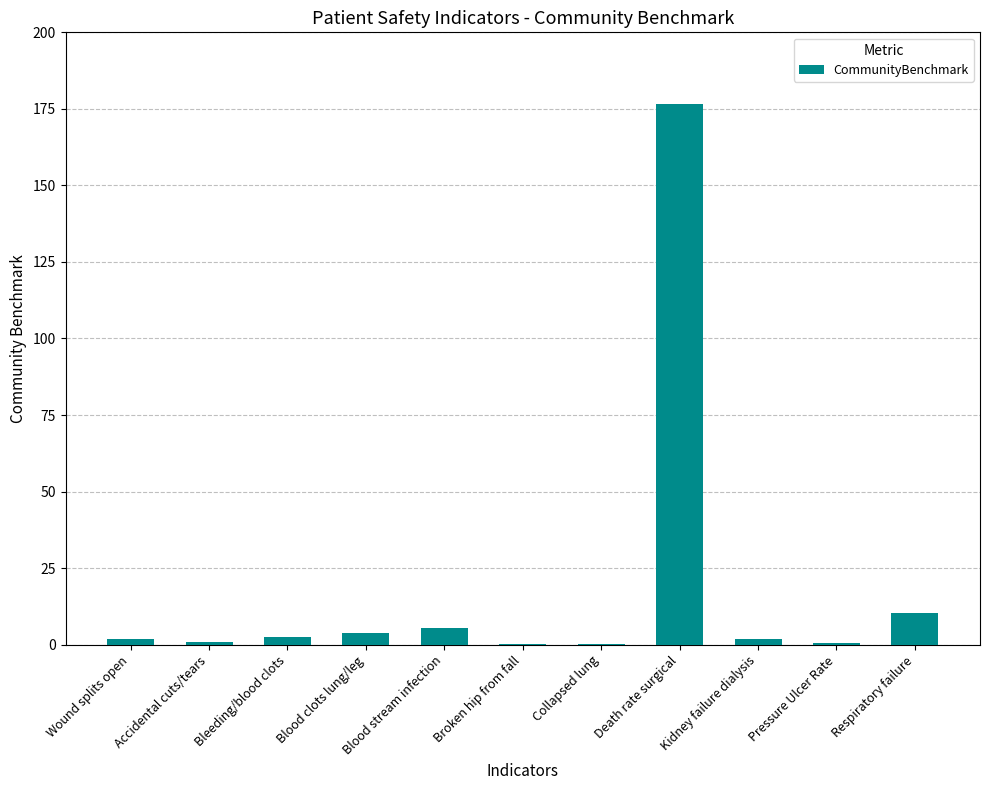

Which category has the highest value across all series?

Death rate surgical